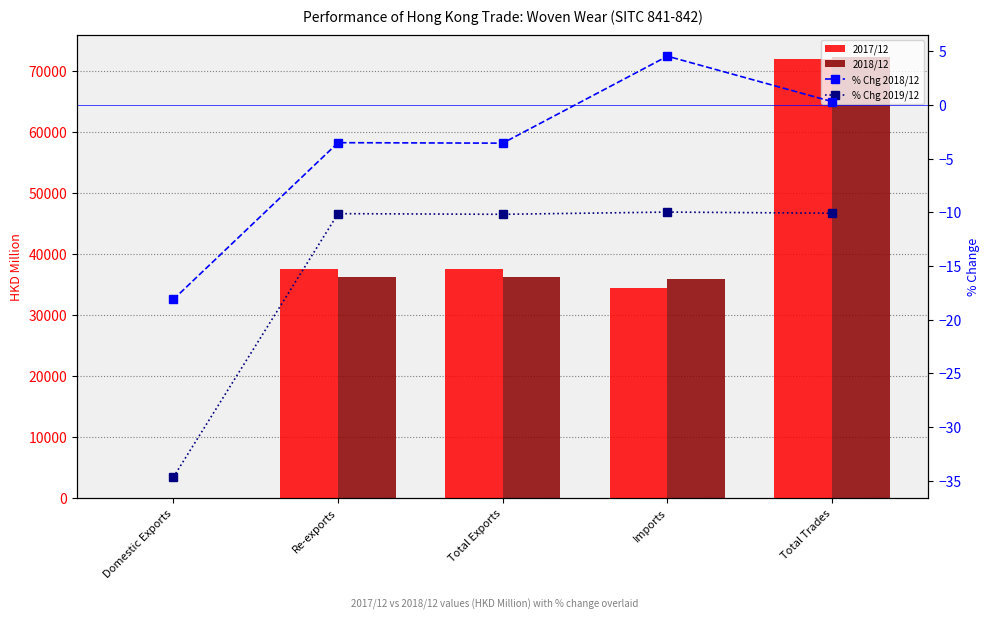

At which label does 2018/12 first exceed 36173?

Re-exports